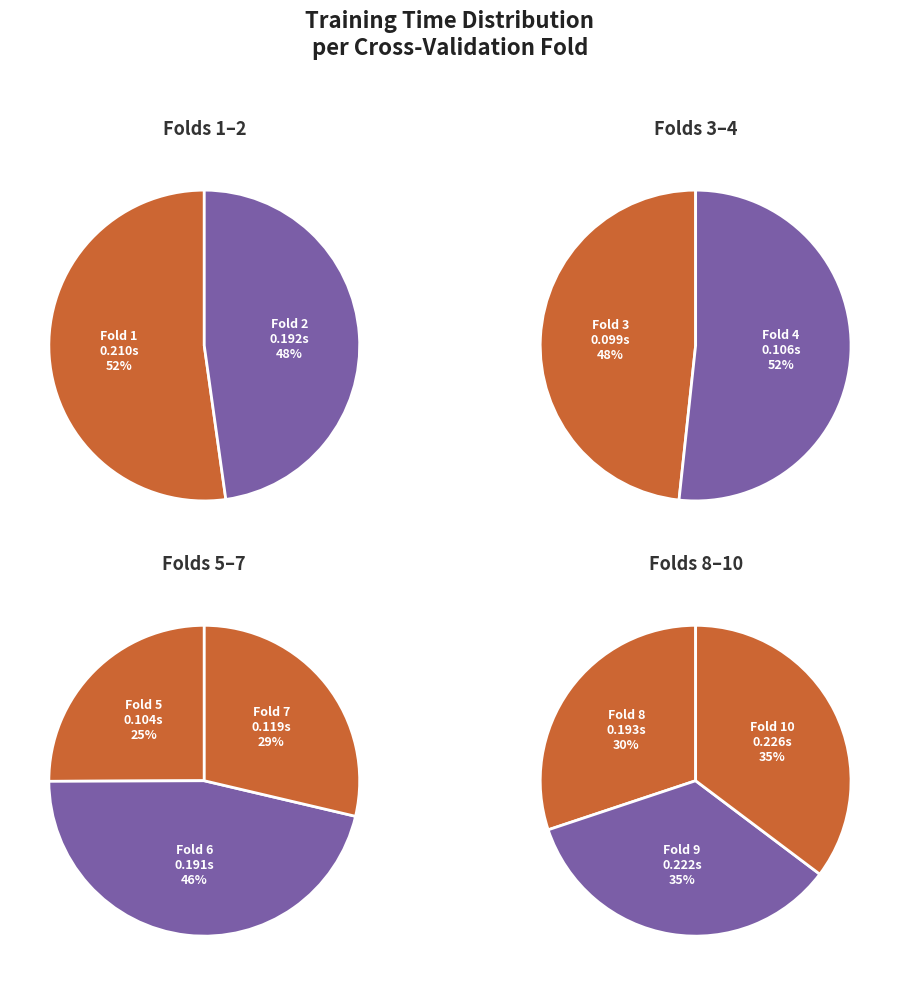

How many segments does this pie chart have?

10